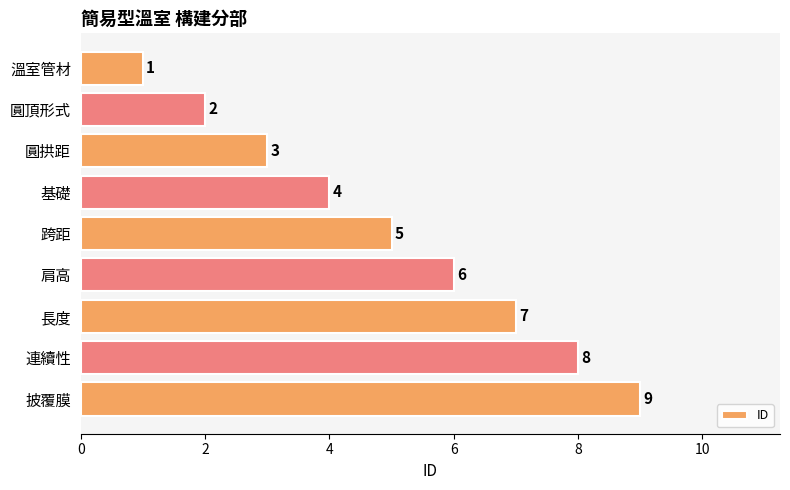

The chart shows a value of 2 at 圓拱距. True or false?

False